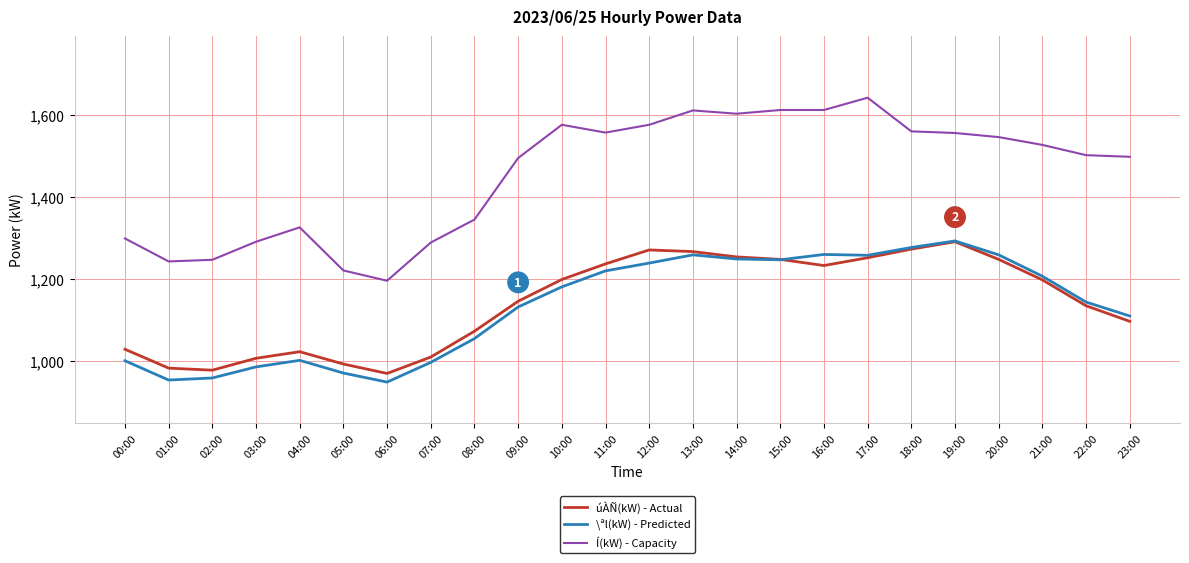

What is the spread (max minus min) of values at 11:00?

337